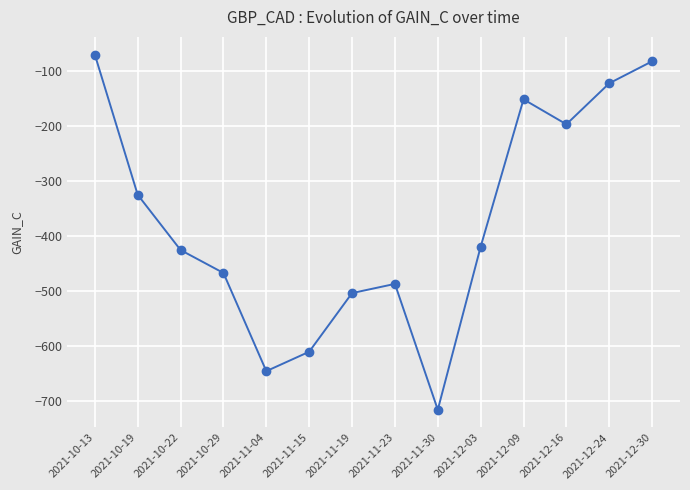

What is the change in value from 2021-12-16 to 2021-12-24?

+74.6